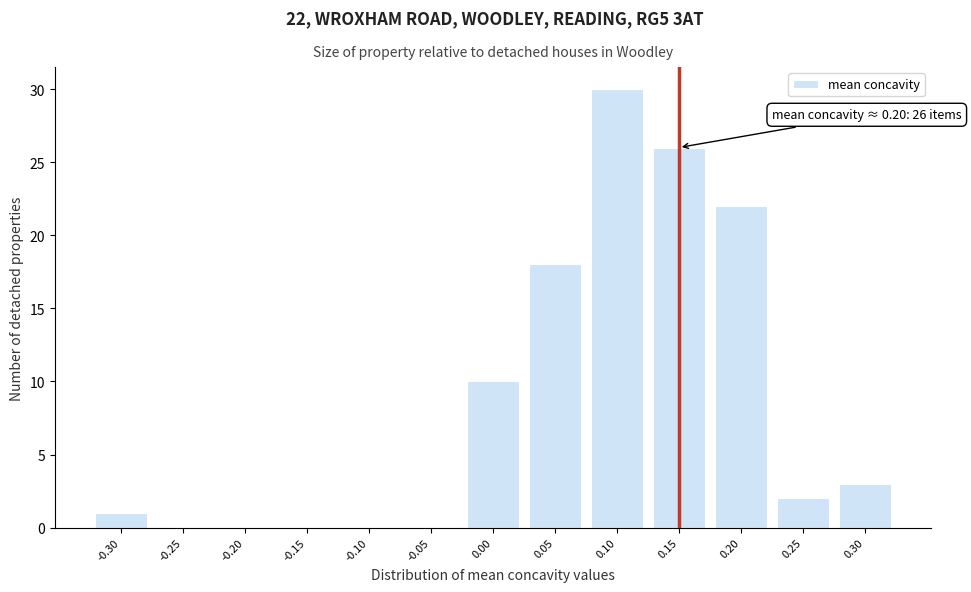

Reading right to left, what are all the values shown in this chart?

0.30=3	0.25=2	0.20=22	0.15=26	0.10=30	0.05=18	0.00=10	-0.05=0	-0.10=0	-0.15=0	-0.20=0	-0.25=0	-0.30=1